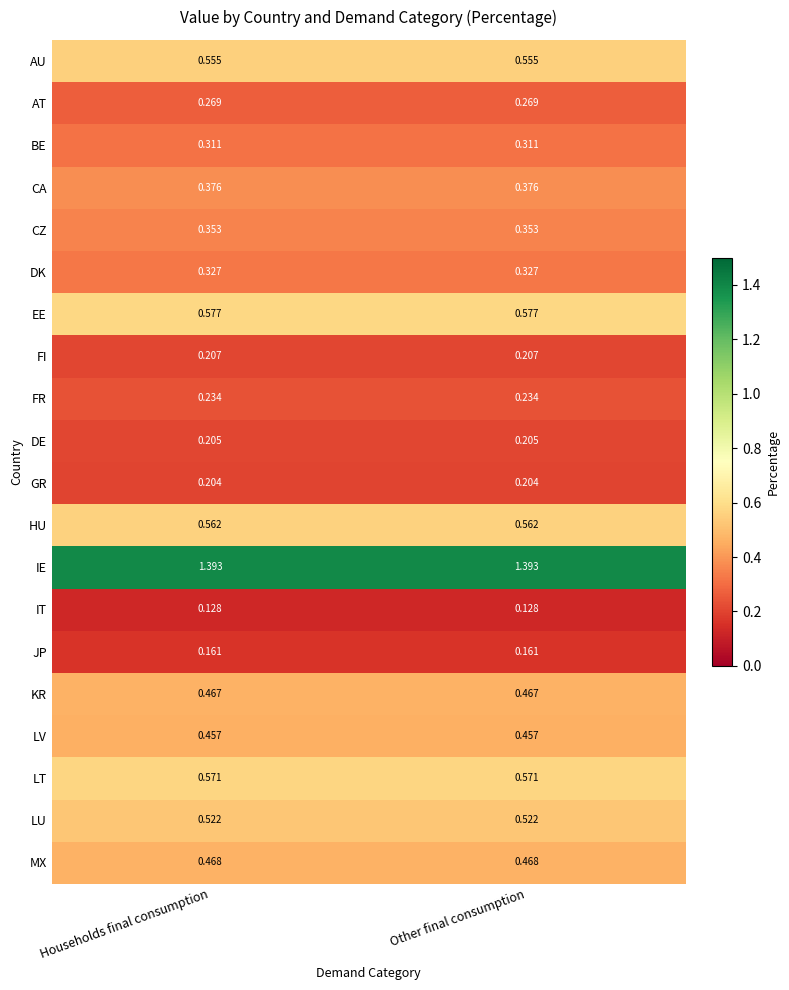

Rank the series by their maximum value, from lowest to highest.

IT, JP, GR, DE, FI, FR, AT, BE, DK, CZ, CA, LV, KR, MX, LU, AU, HU, LT, EE, IE